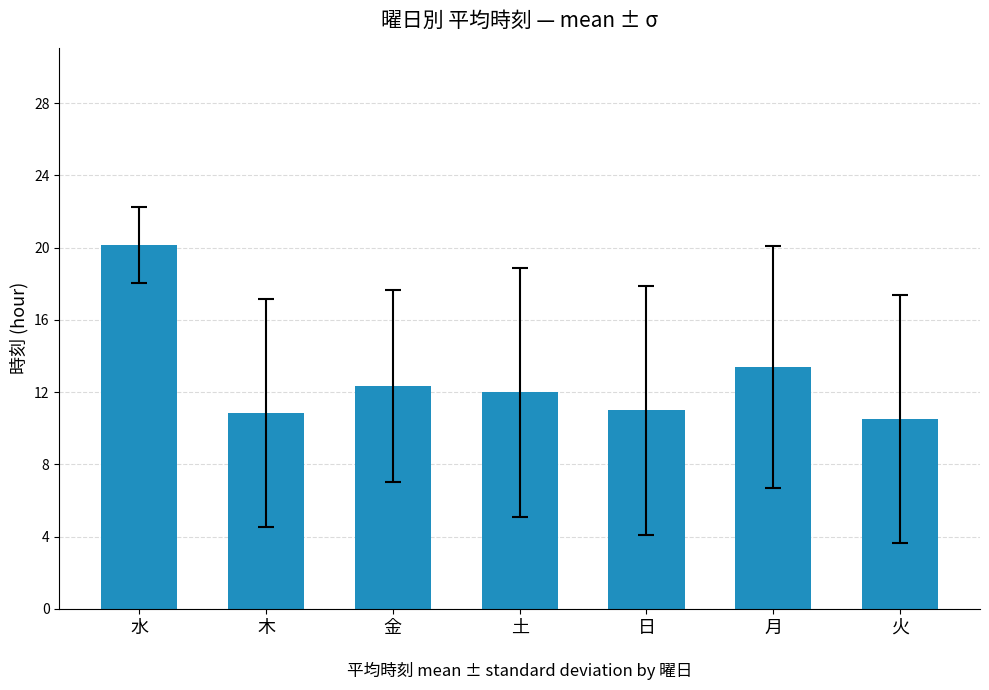

What is the maximum value shown in the chart?

20.2